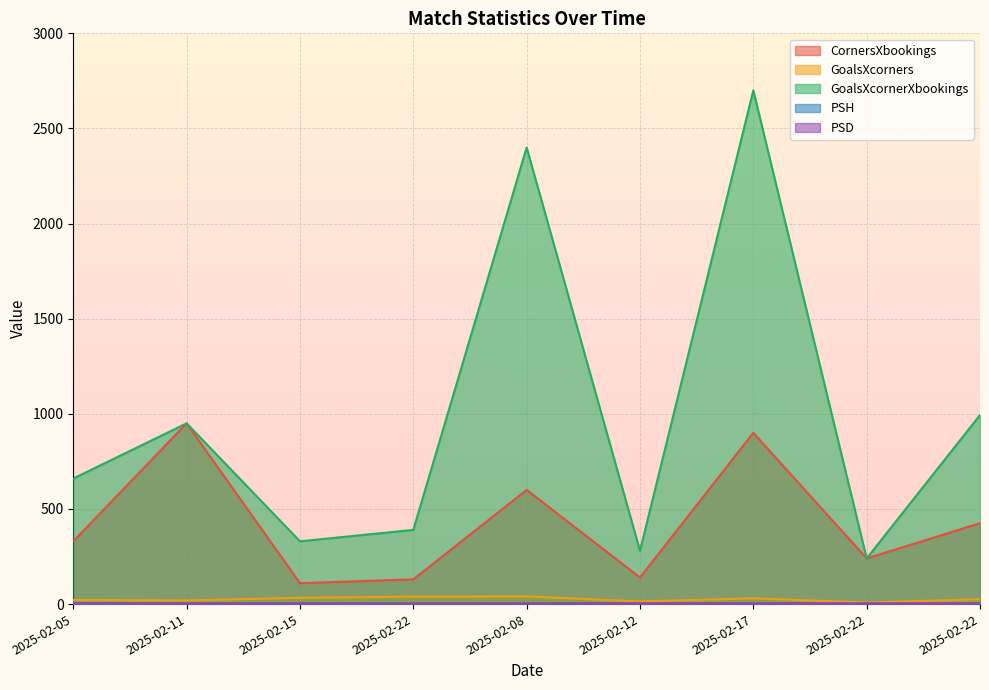

What is the total value across all series at 2025-02-11?

1924.5